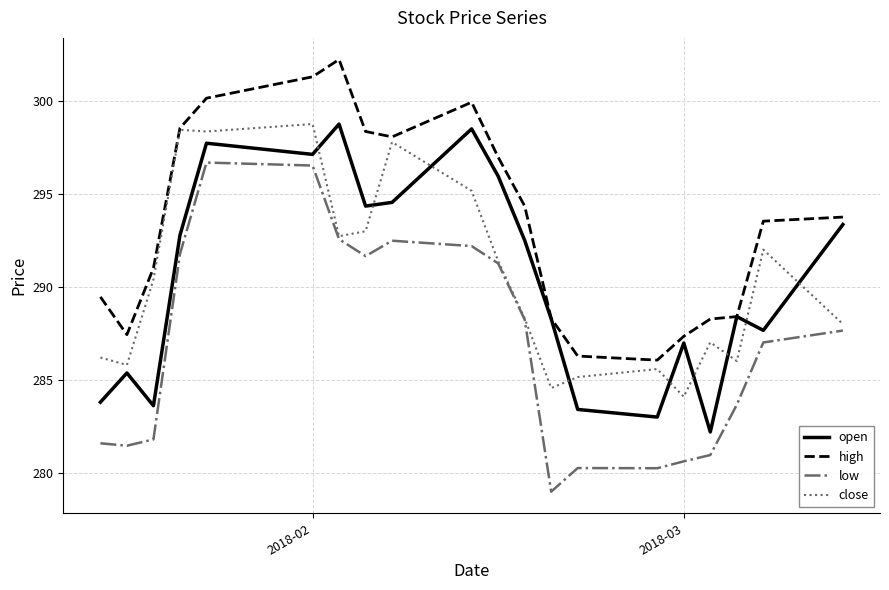

True or false: low and high cross at least once.

False